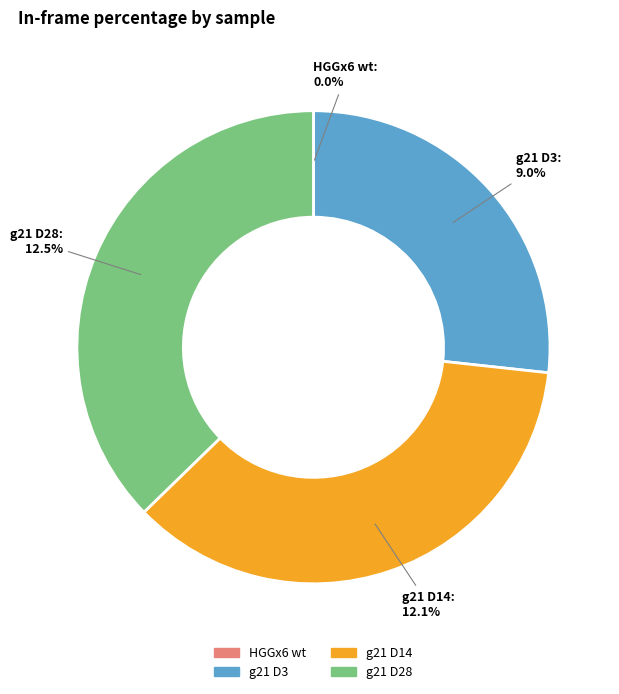

Which slice is the largest?

g21 D28